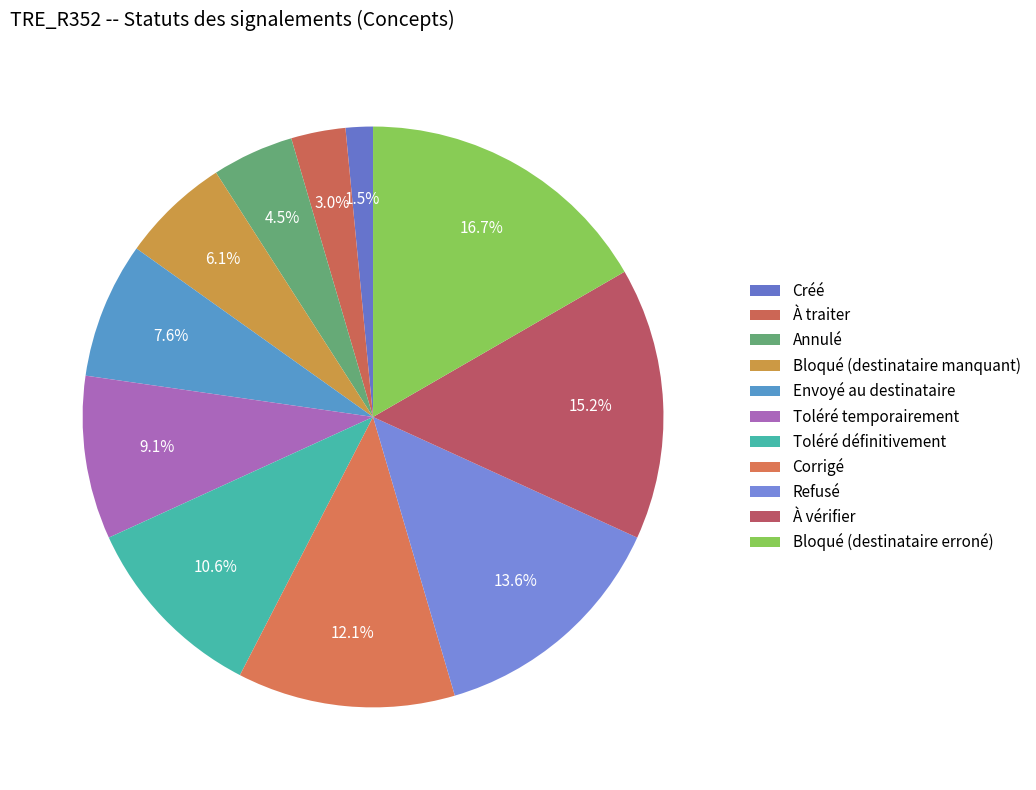

Combined, do Toléré temporairement and À vérifier account for over 50%?

No